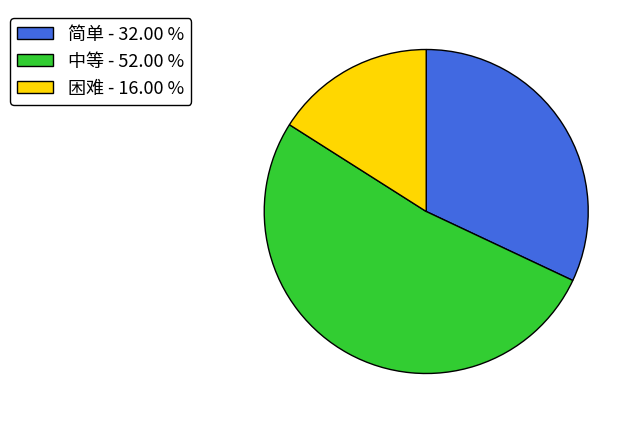

Between 中等 and 简单, which is larger?

中等